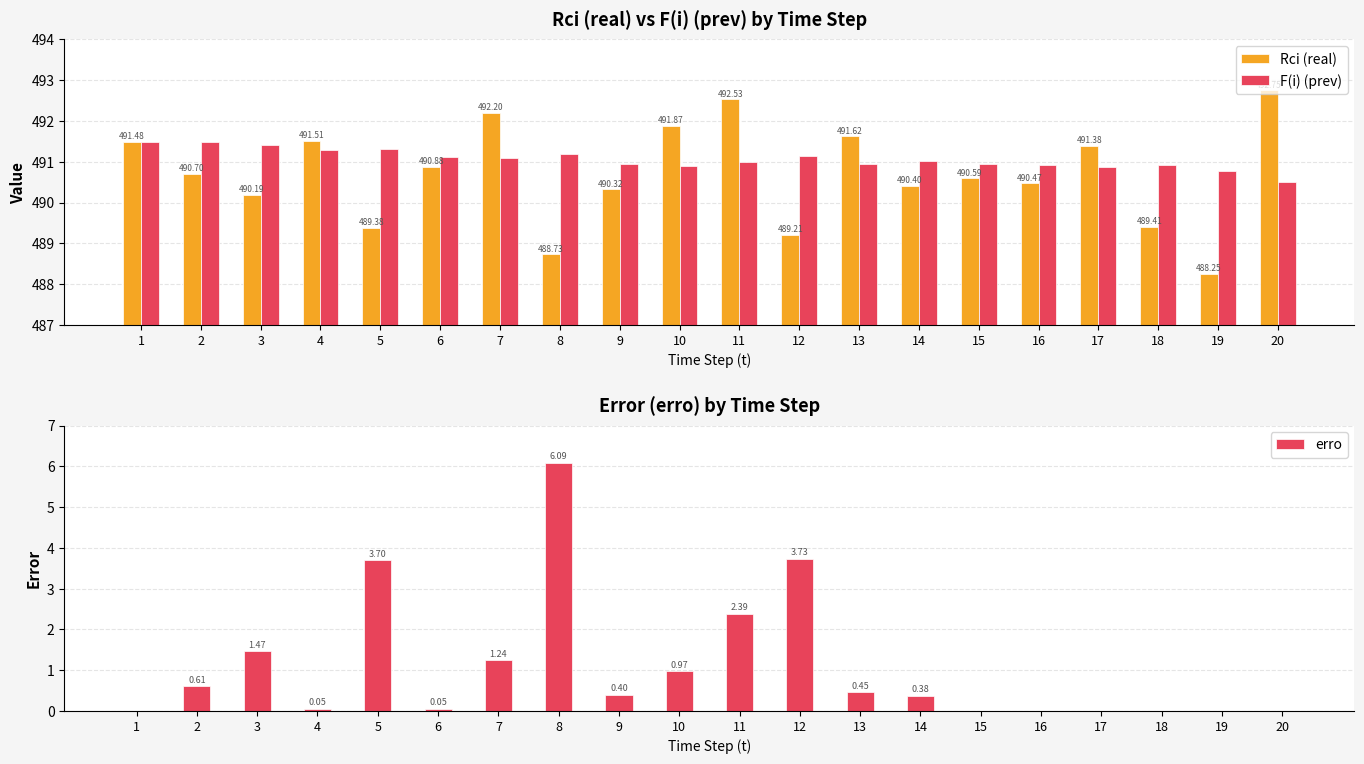

List the series in order of their peak value, highest first.

Rci (real), F(i) (prev), erro